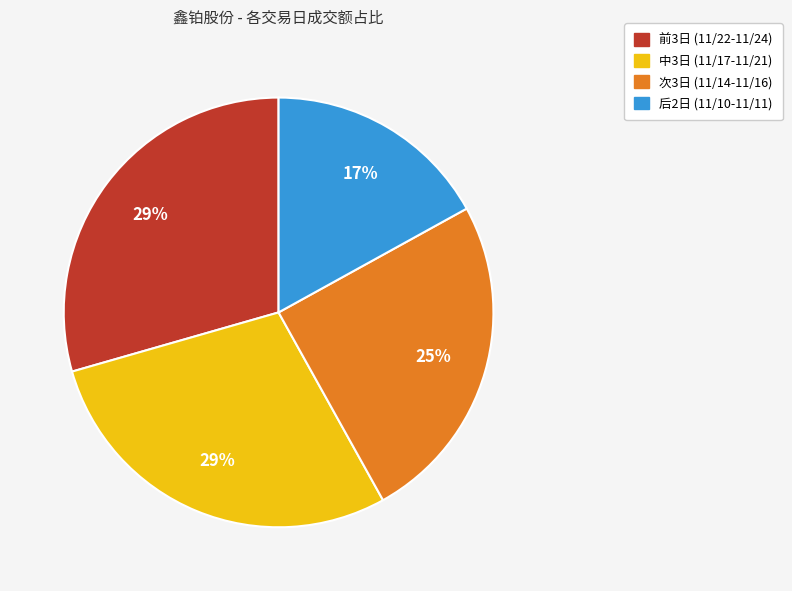

To the nearest percent, what is the difference between the largest and smallest slice percentages?

12%